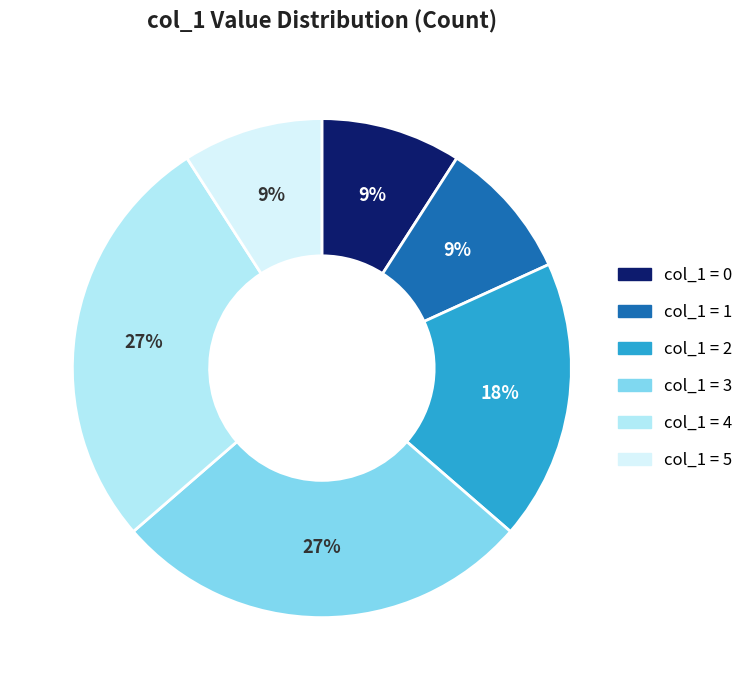

How many segments does this pie chart have?

6